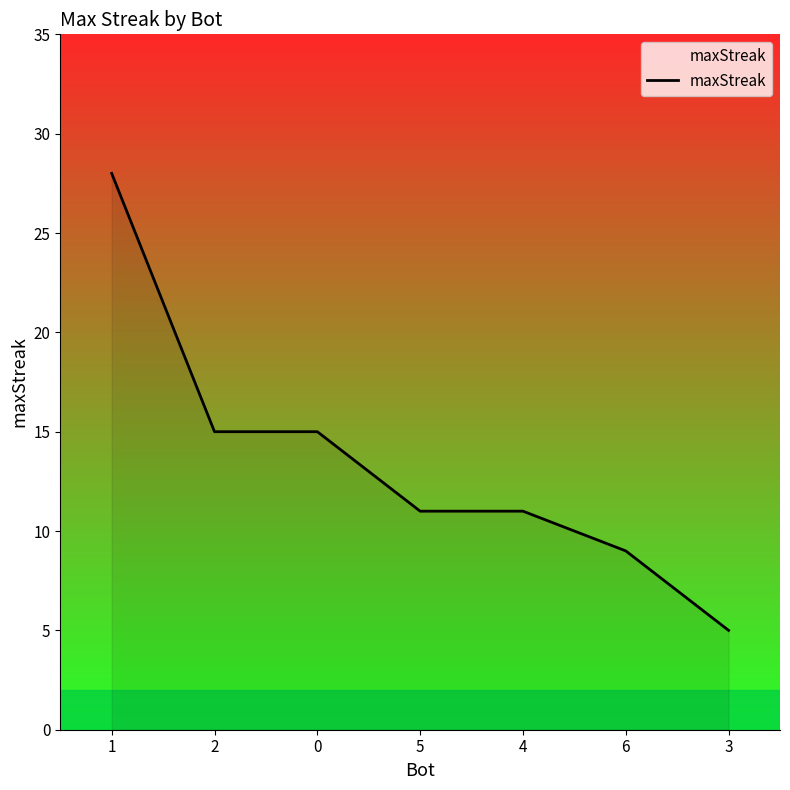

Which category has the lowest value across all series?

3